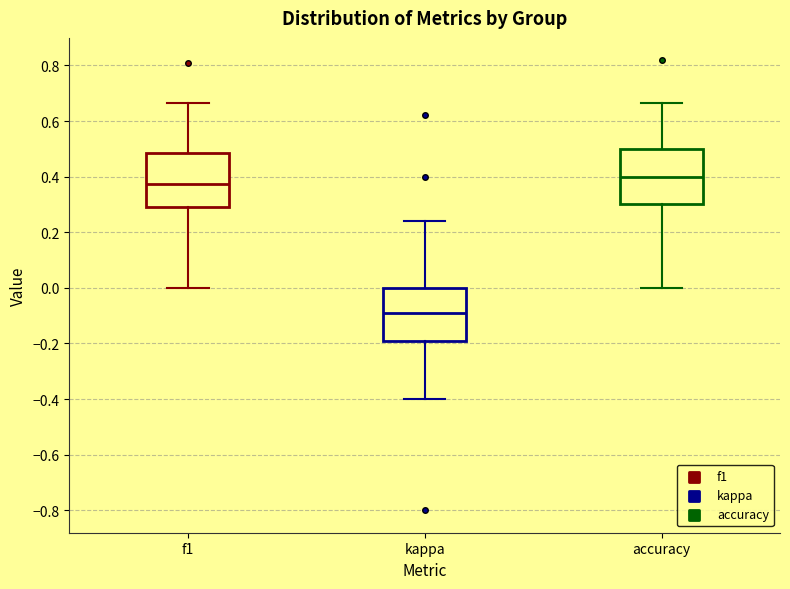

Reading left to right, read every box against the y-axis: the position of its median line, the range the box covers, and the ends of its whiskers. The values are not printed on the chart, so give them approximately, as read against the axis.

f1: median 0.38, box 0.30 to 0.48, whiskers 0.00 to 0.66
kappa: median -0.08, box -0.20 to 0.00, whiskers -0.40 to 0.24
accuracy: median 0.40, box 0.30 to 0.50, whiskers 0.00 to 0.66